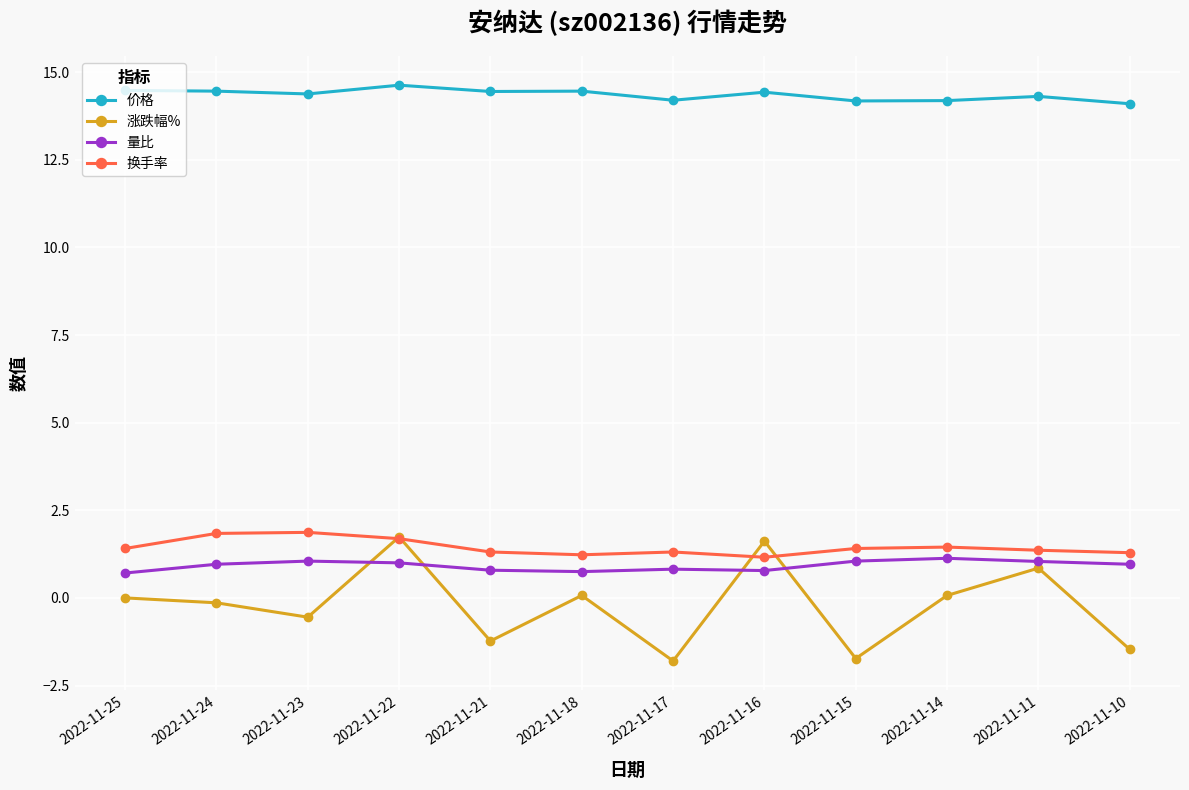

Is the value of 涨跌幅% at 2022-11-22 greater than the value of 量比 at 2022-11-23?

Yes